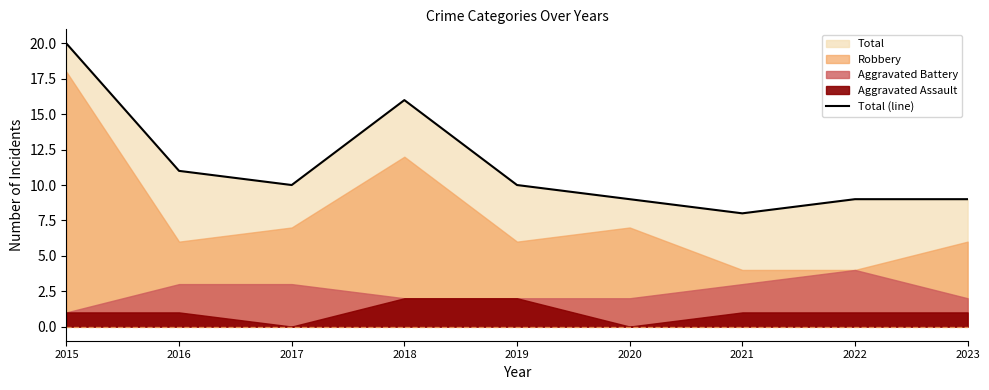

True or false: the data has more than 1 interior local peaks.

False